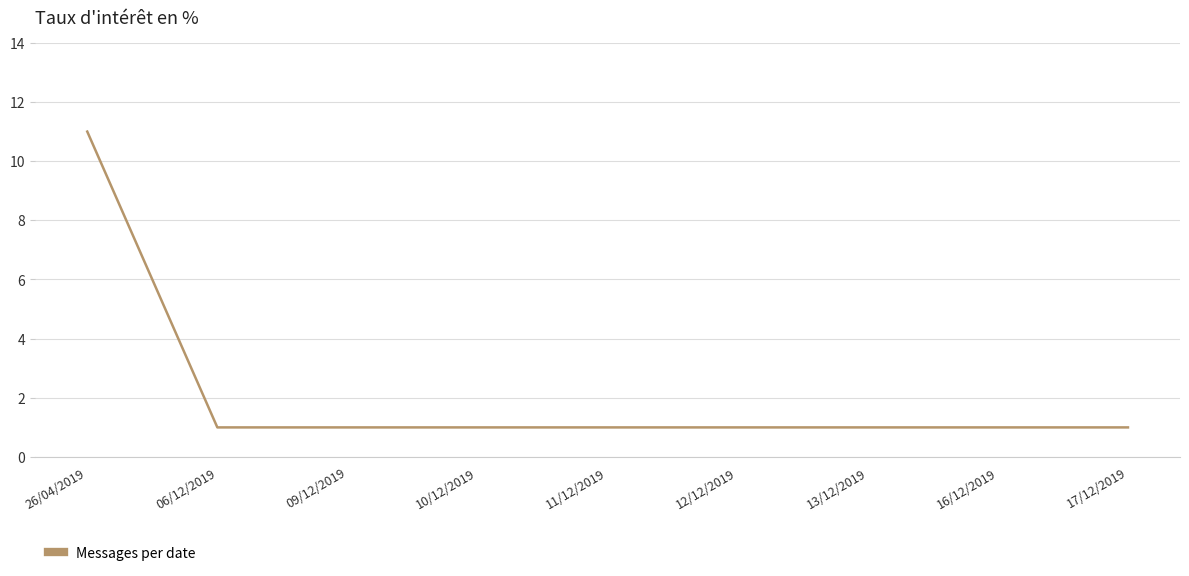

What is the average value?

2